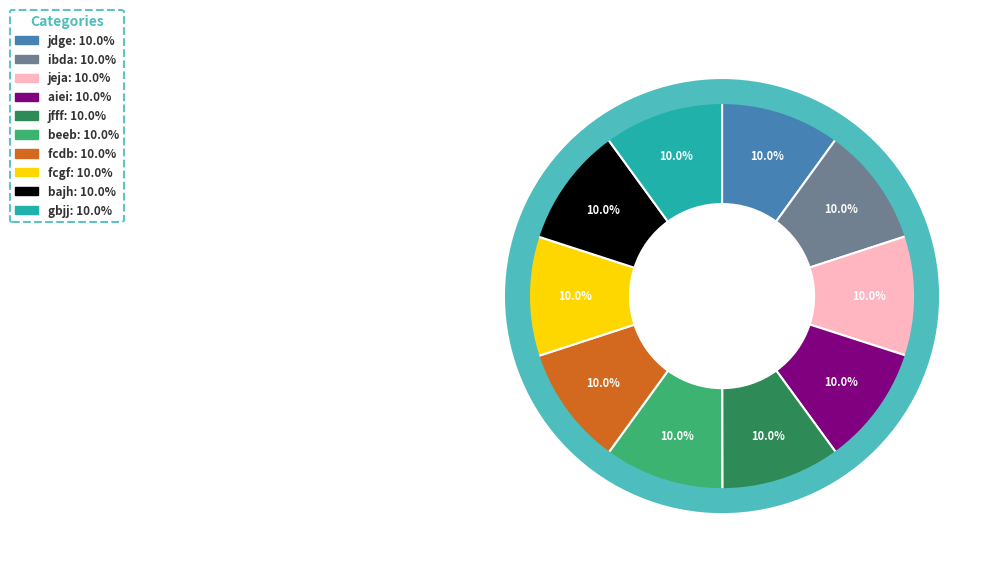

What is the total percentage of bajh and aiei?

20.0%